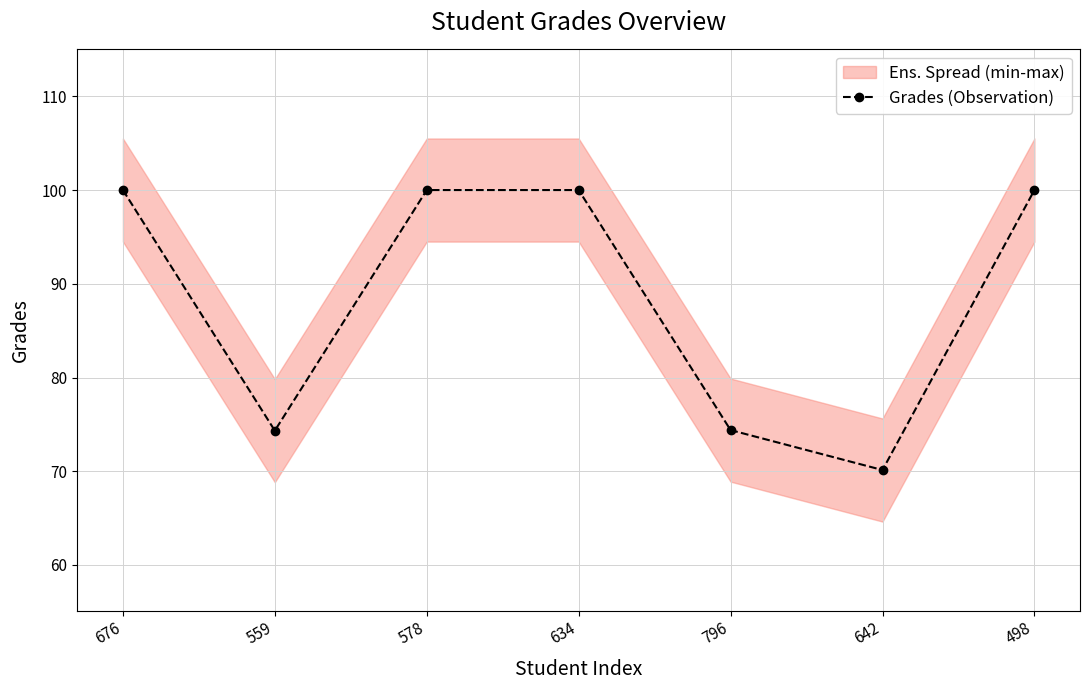

What is the approximate value at 634?

100.0